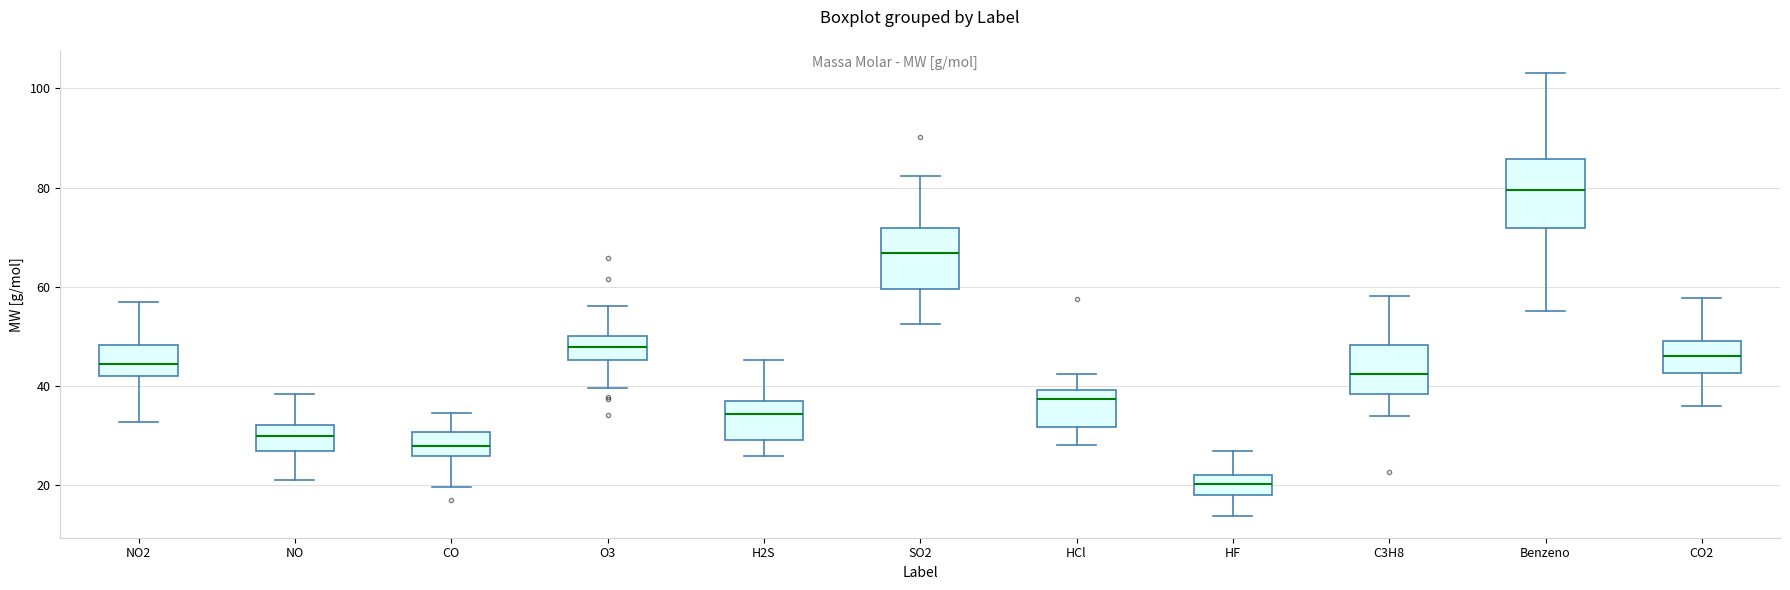

Reading left to right, transcribe this box plot: for each box, give where its median line is, the range the box spans, and where its two whiskers end, as read against the y-axis. The values are not printed on the chart, so give them approximately, as read against the axis.

NO2: median 44, box 42 to 48, whiskers 32 to 56
NO: median 30, box 26 to 32, whiskers 22 to 38
CO: median 28, box 26 to 30, whiskers 20 to 34
O3: median 48, box 46 to 50, whiskers 40 to 56
H2S: median 34, box 30 to 36, whiskers 26 to 46
SO2: median 66, box 60 to 72, whiskers 52 to 82
HCl: median 38, box 32 to 40, whiskers 28 to 42
HF: median 20, box 18 to 22, whiskers 14 to 26
C3H8: median 42, box 38 to 48, whiskers 34 to 58
Benzeno: median 80, box 72 to 86, whiskers 56 to 104
CO2: median 46, box 42 to 50, whiskers 36 to 58